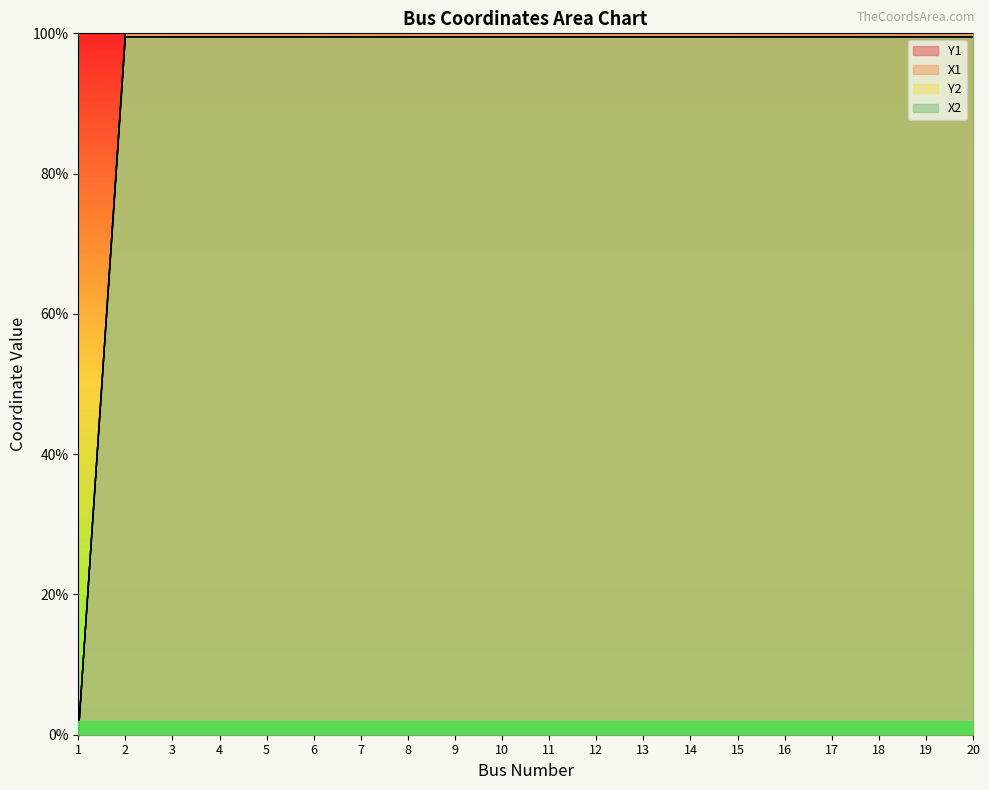

Which series has the widest spread of values?

Y1